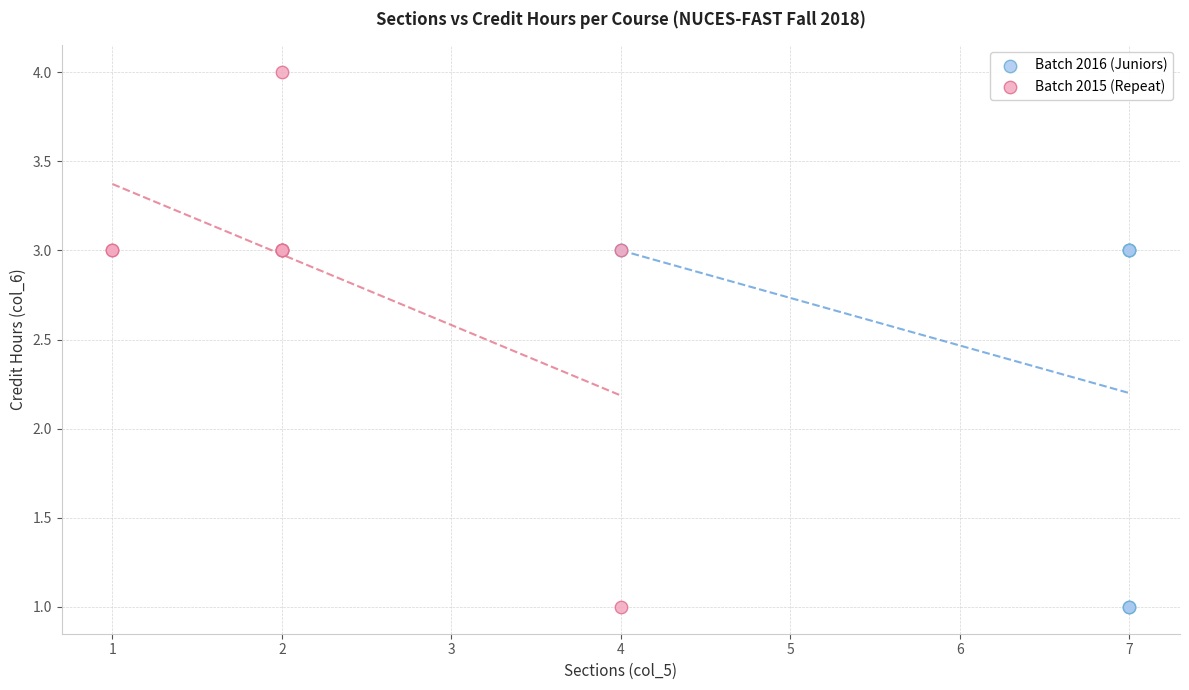

What are all the series names shown in the legend?

Batch 2016 (Juniors), Batch 2015 (Repeat)